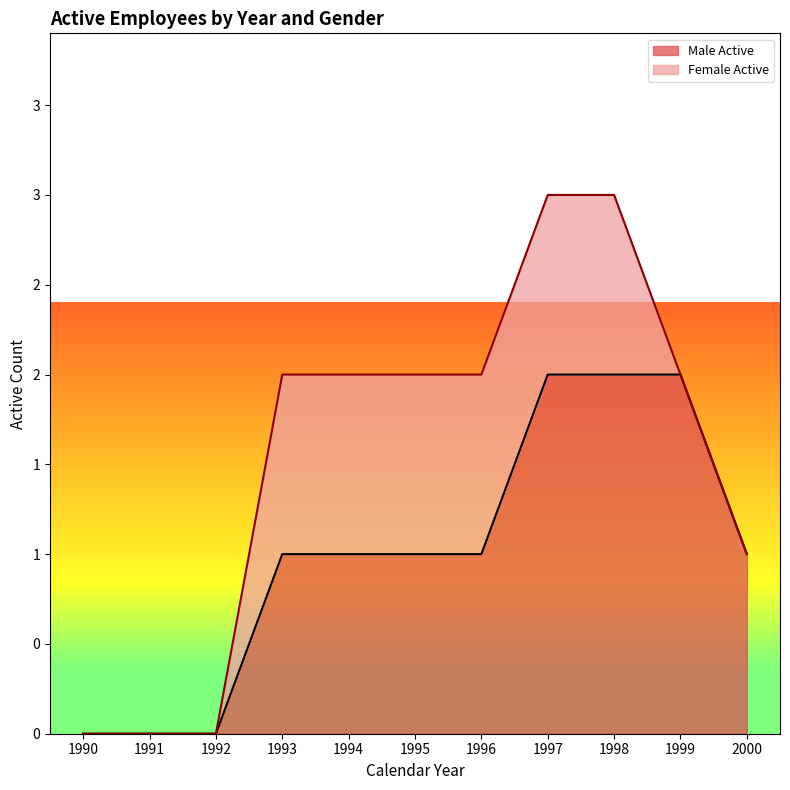

Where does the data first go above 1?

1997